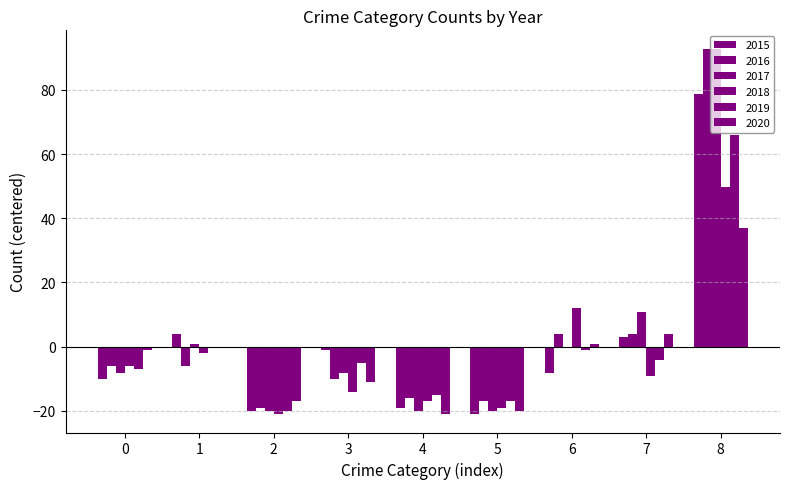

Which series has the largest total across all categories?

2017